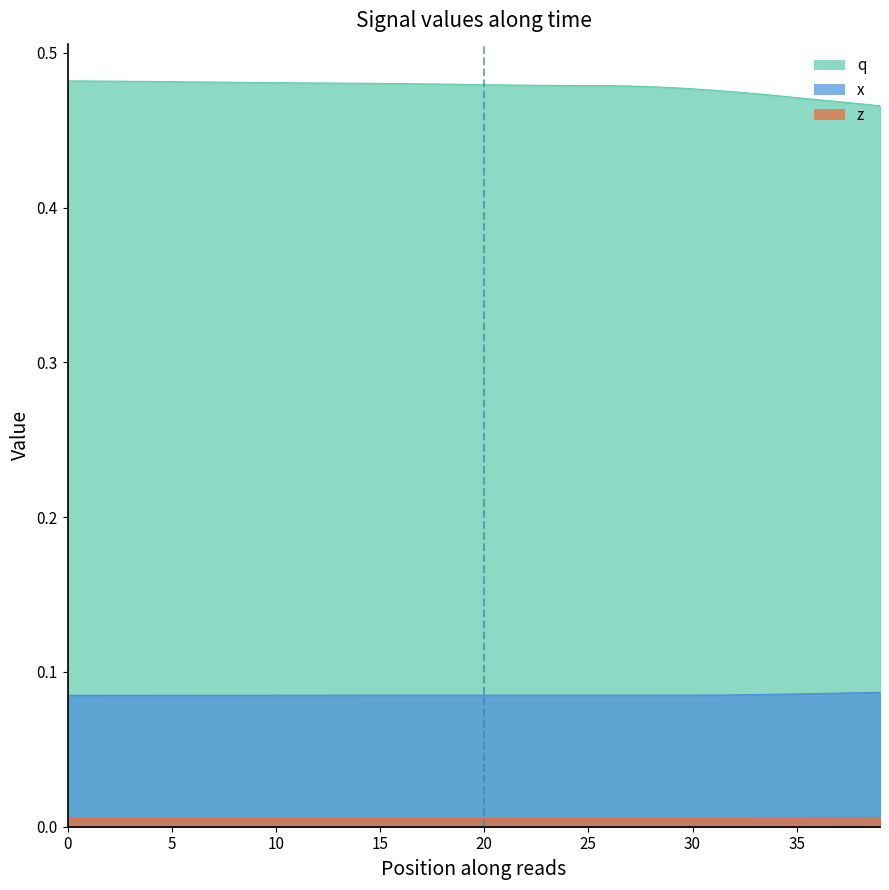

What is the difference between the highest and lowest values at 14?

0.5